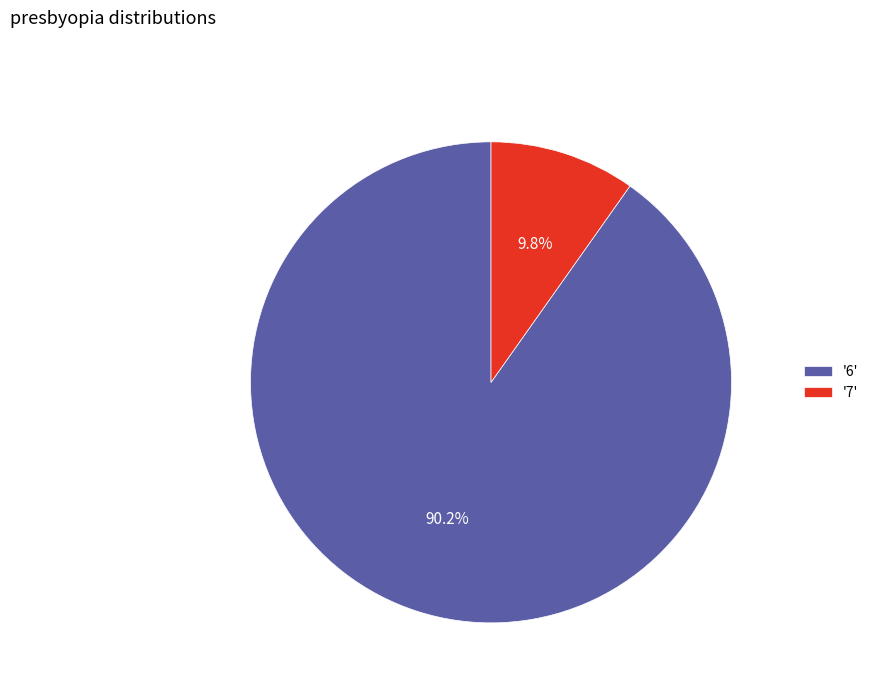

To the nearest percent, what is the difference between the largest and smallest slice percentages?

80%